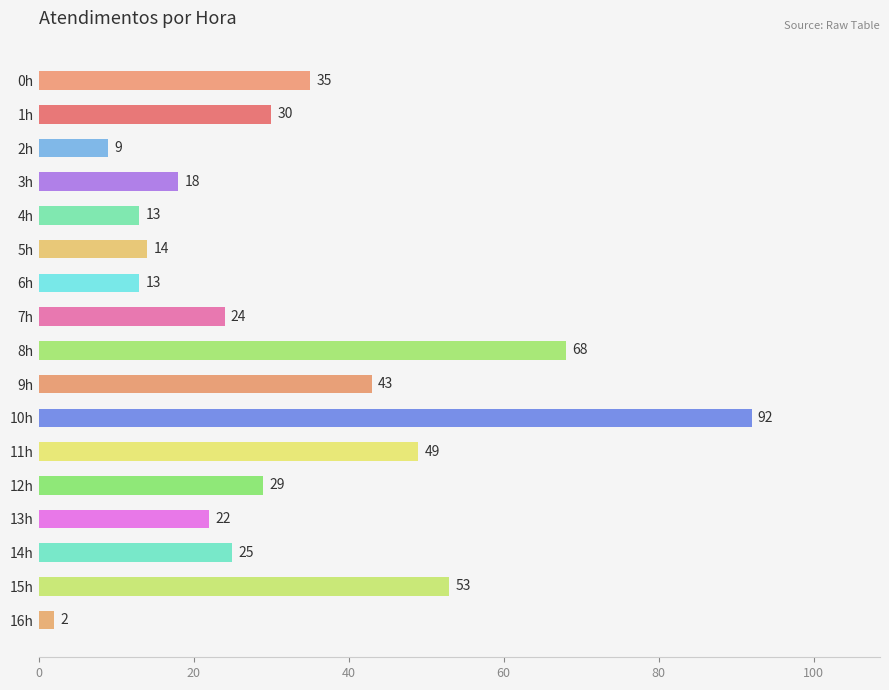

True or false: the data shows 94 at 15h.

False